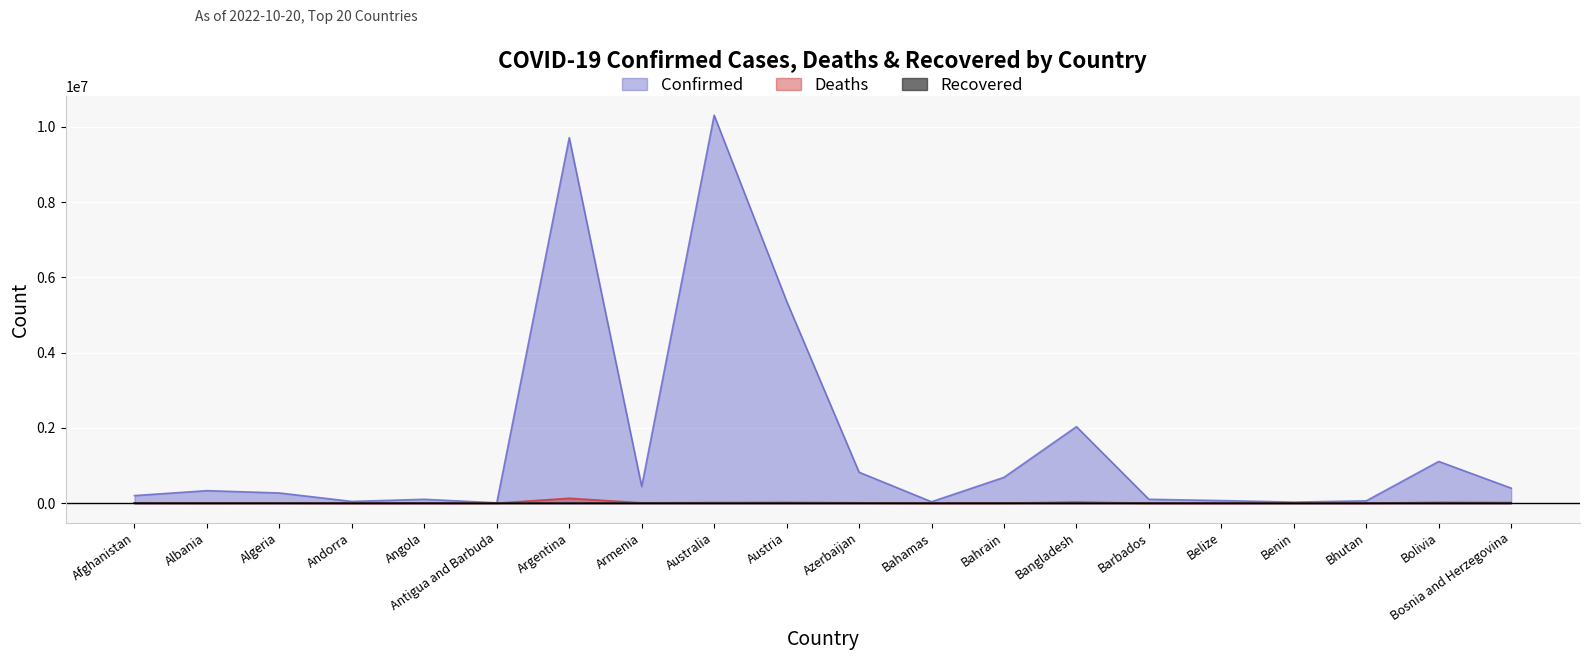

At which category does Confirmed reach its first local peak?

Albania